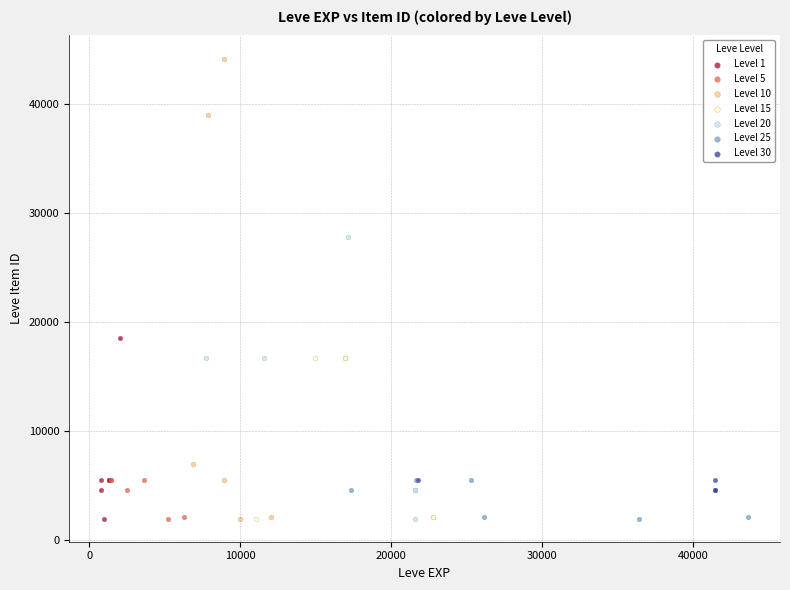

Which series contains the highest Y value?

Level 10